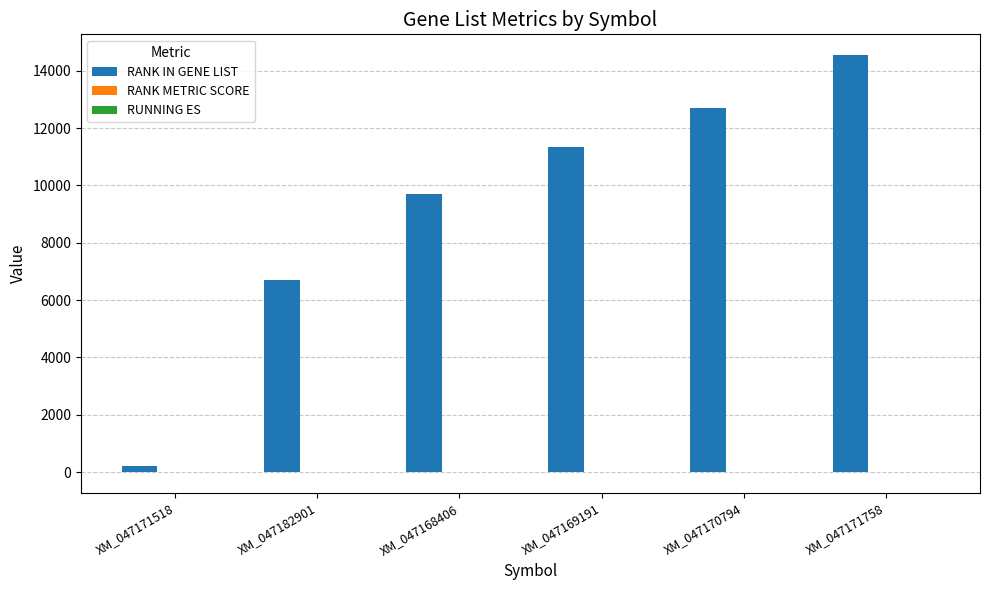

Count the number of categories in the chart.

6